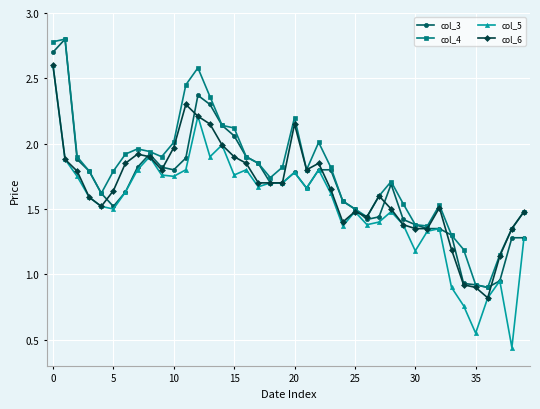

True or false: col_3 has more than 2 interior local peaks.

True